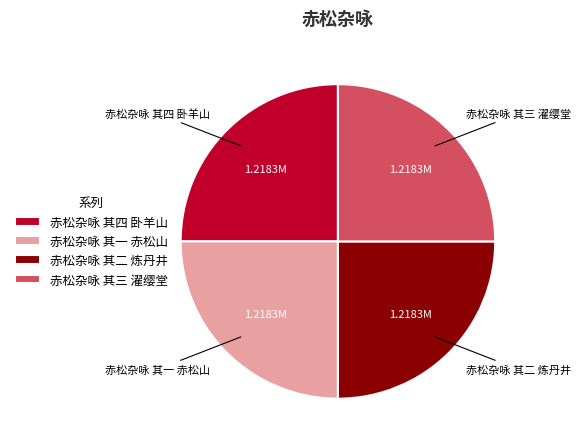

The 赤松杂咏 其二 炼丹井 slice represents 25% of the pie. True or false?

True